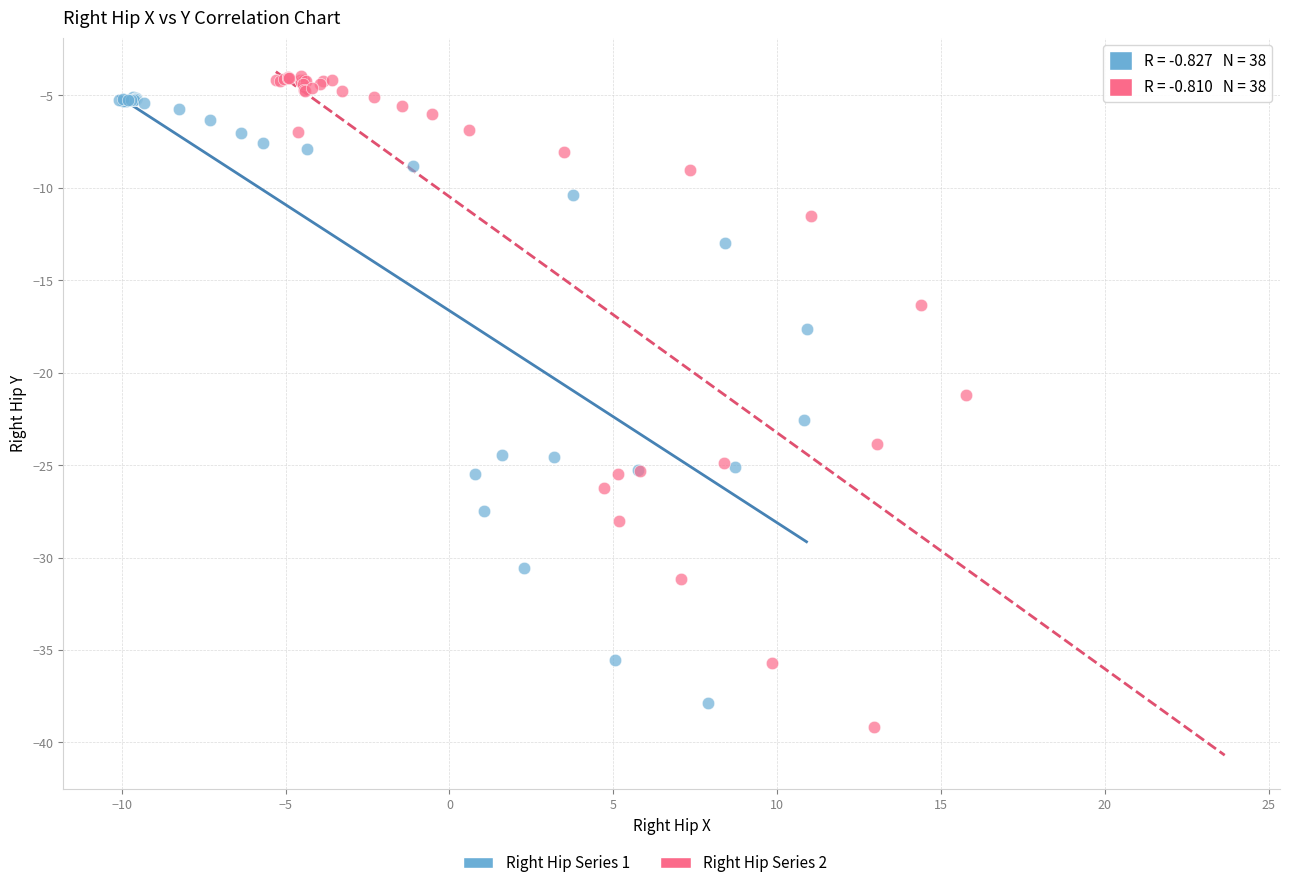

Which series has the widest spread of Y values?

Right Hip Series 2